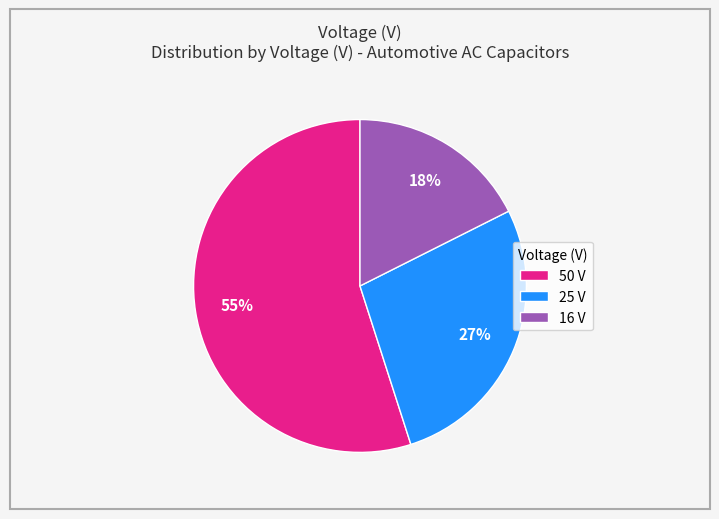

Is it true that 25 is 22% of the pie?

False